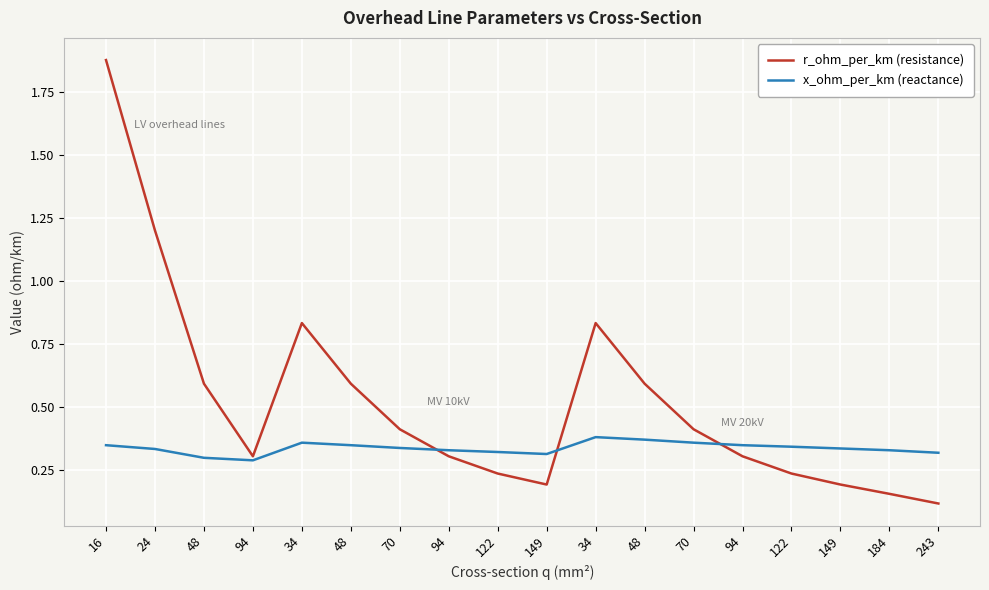

What are all the series names shown in the legend?

r_ohm_per_km (resistance), x_ohm_per_km (reactance)